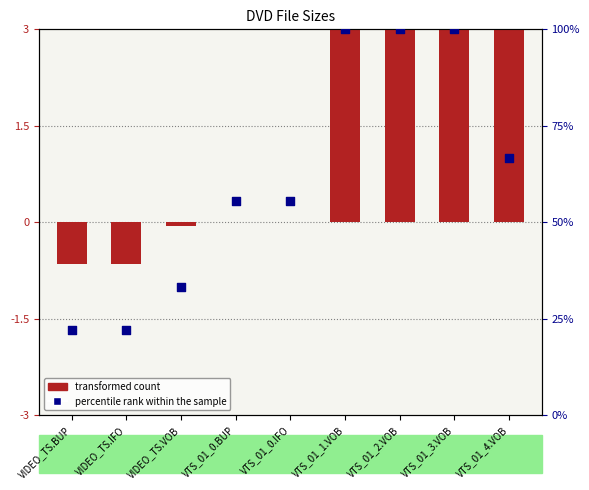

At how many categories does at least one series exceed 55?

6